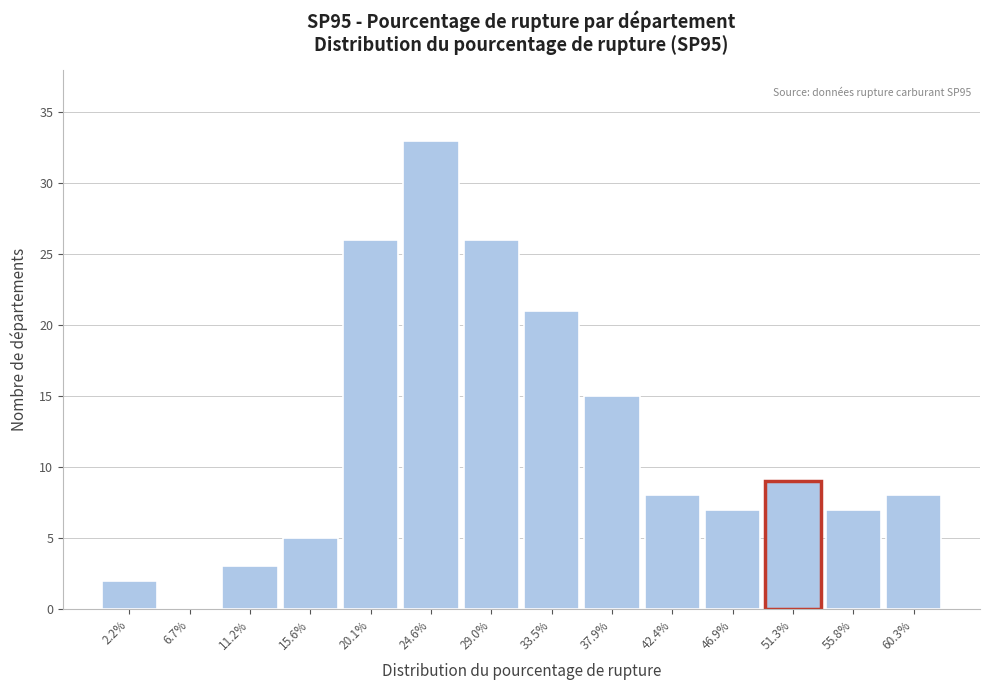

Which range on the x-axis has the tallest bar?

22.5 to 27.0